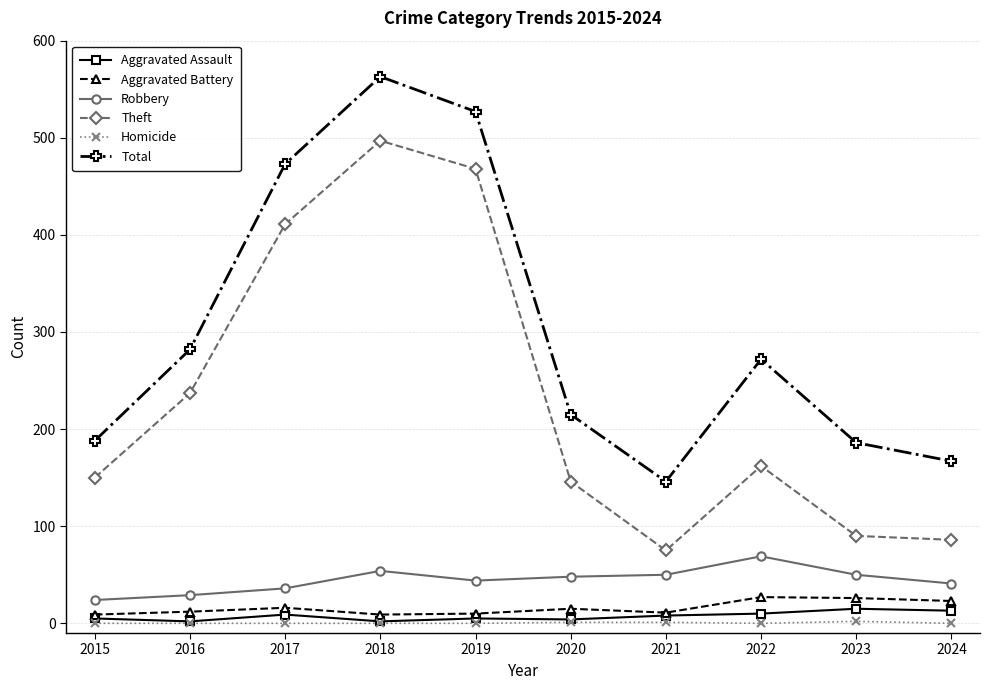

What is the value of the Theft point at the 2nd from the left?

237